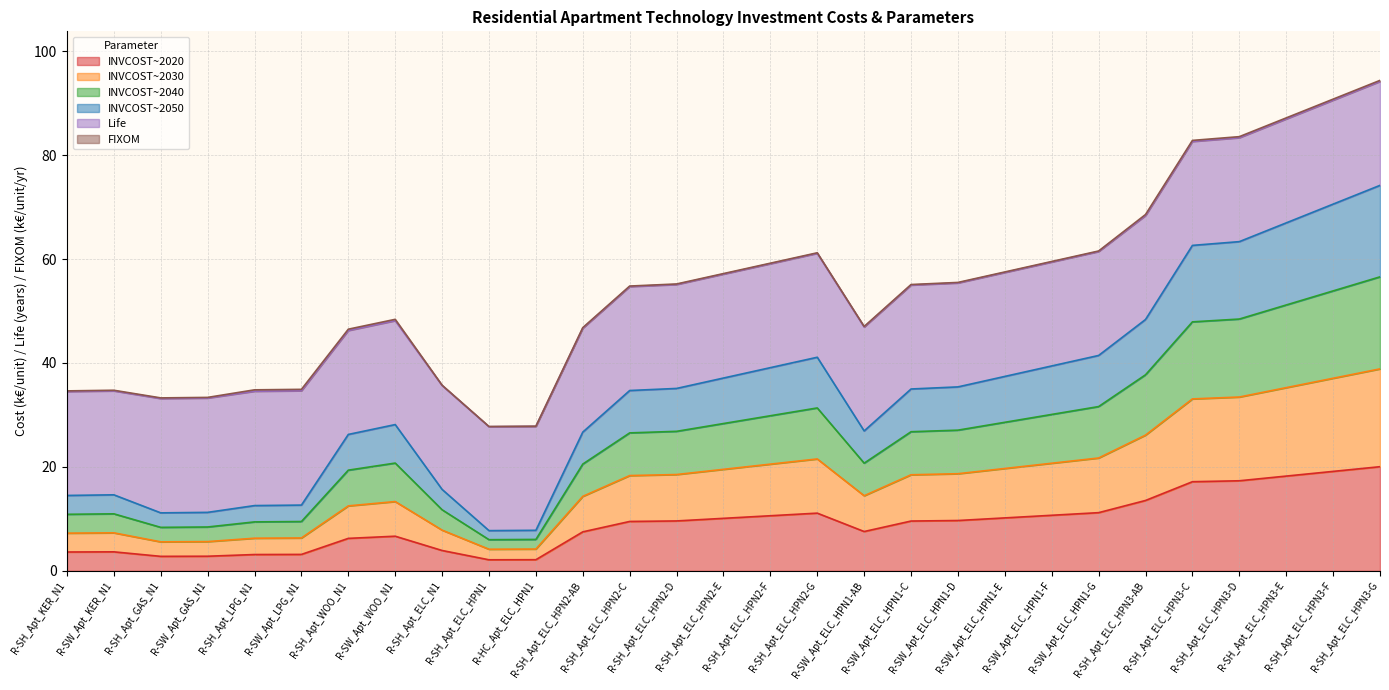

Does the chart display data point markers on the line(s)?

No